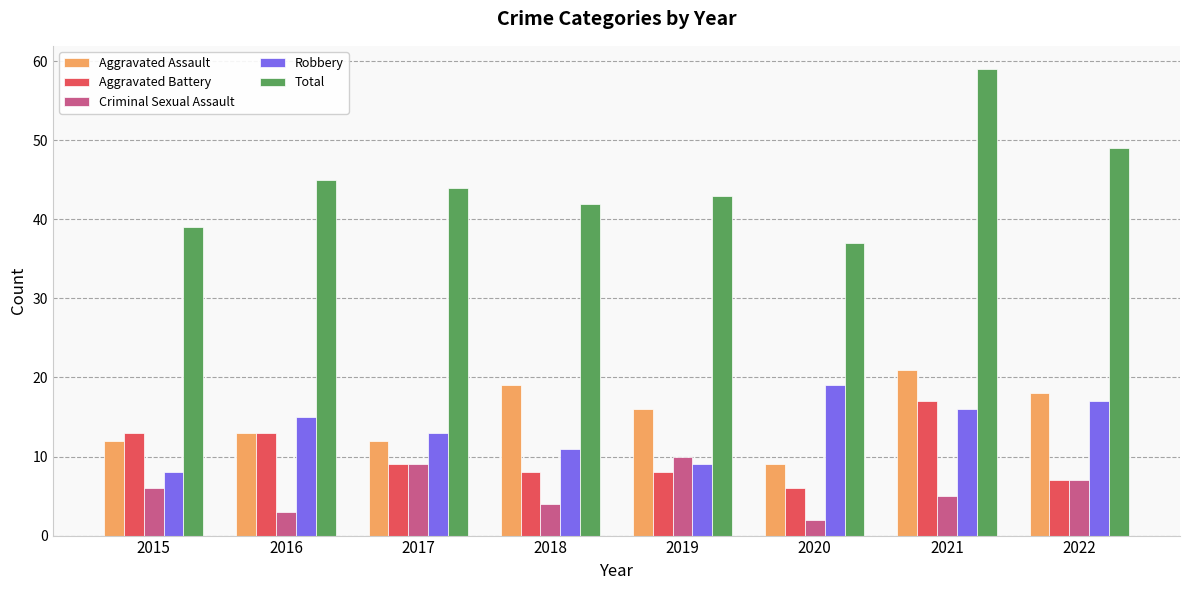

What is the average value of the Total series?

45